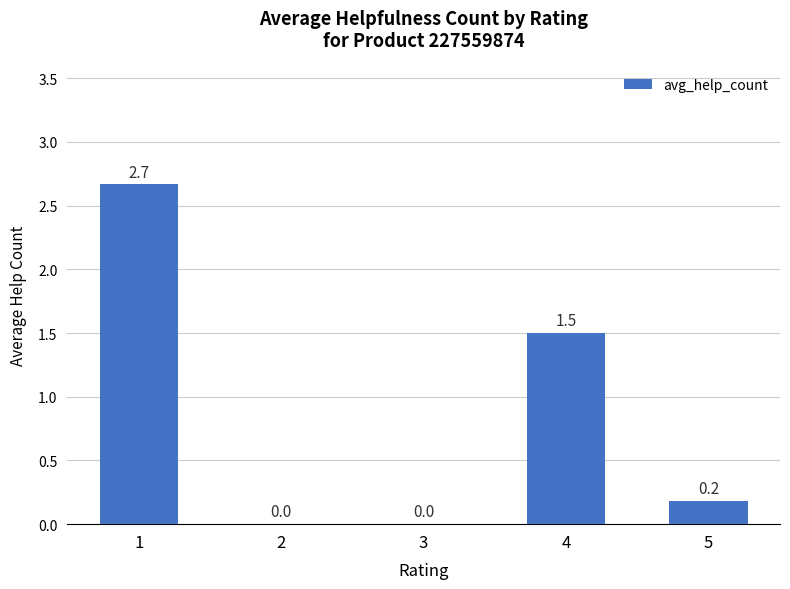

Between 5 and 2, which is larger?

5